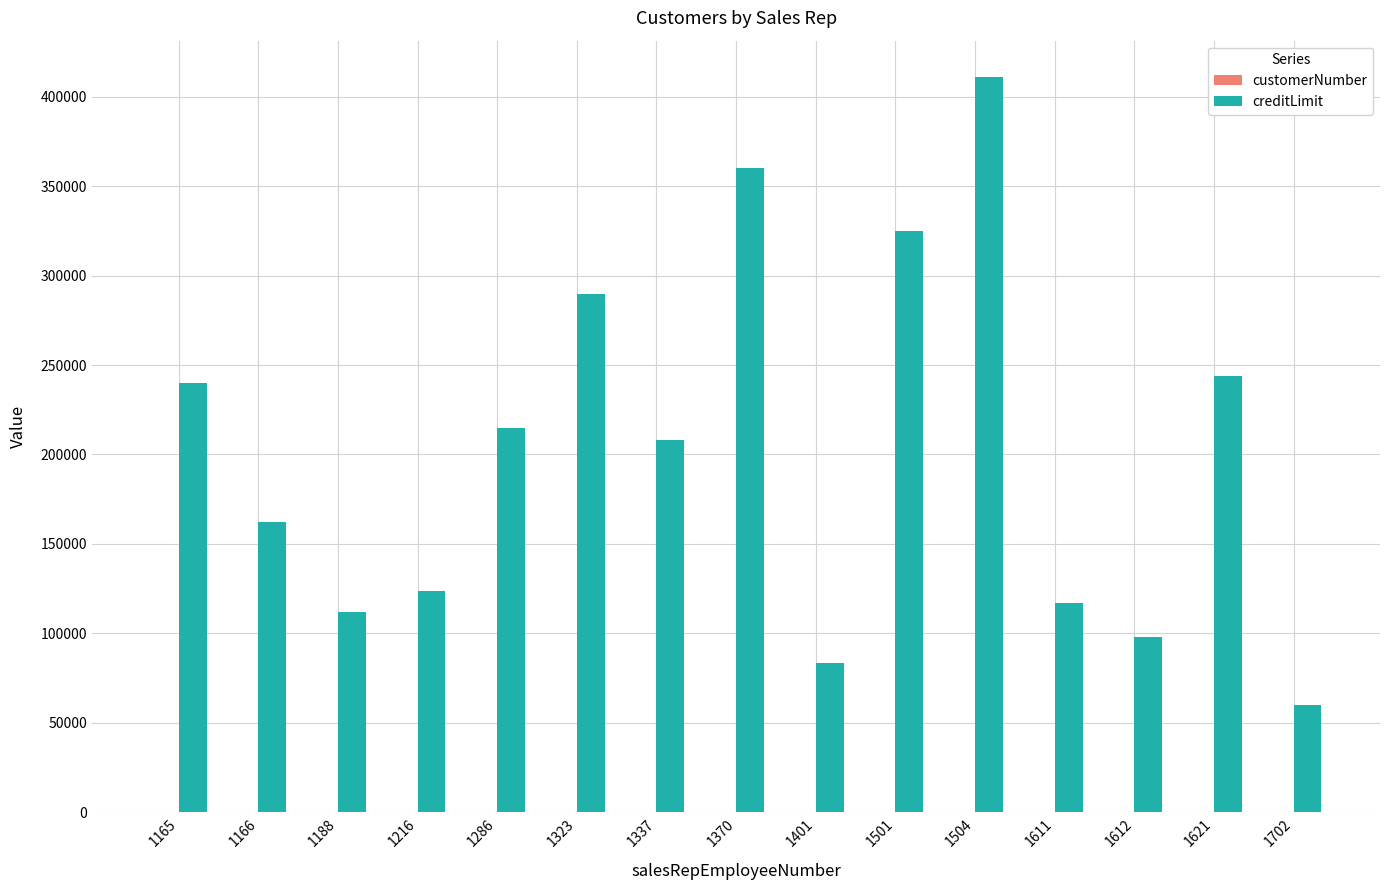

Between 1216 and 1337, which series saw the biggest shift?

creditLimit